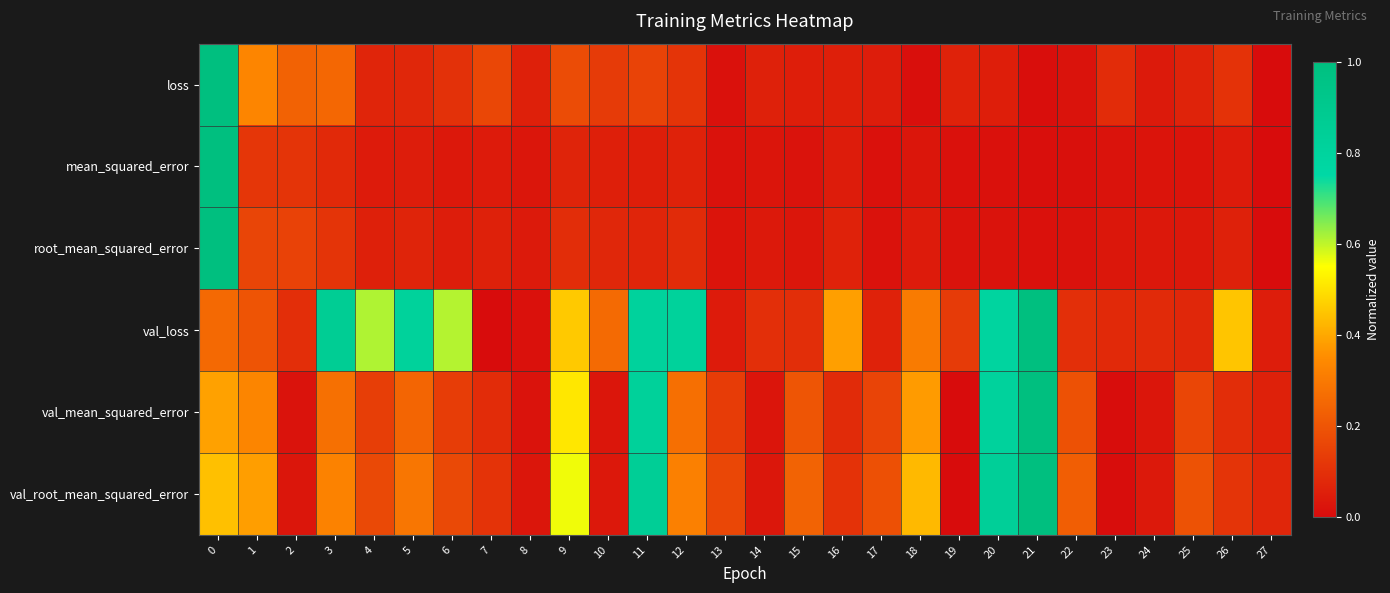

What is the spread (max minus min) of values at 13?

0.2